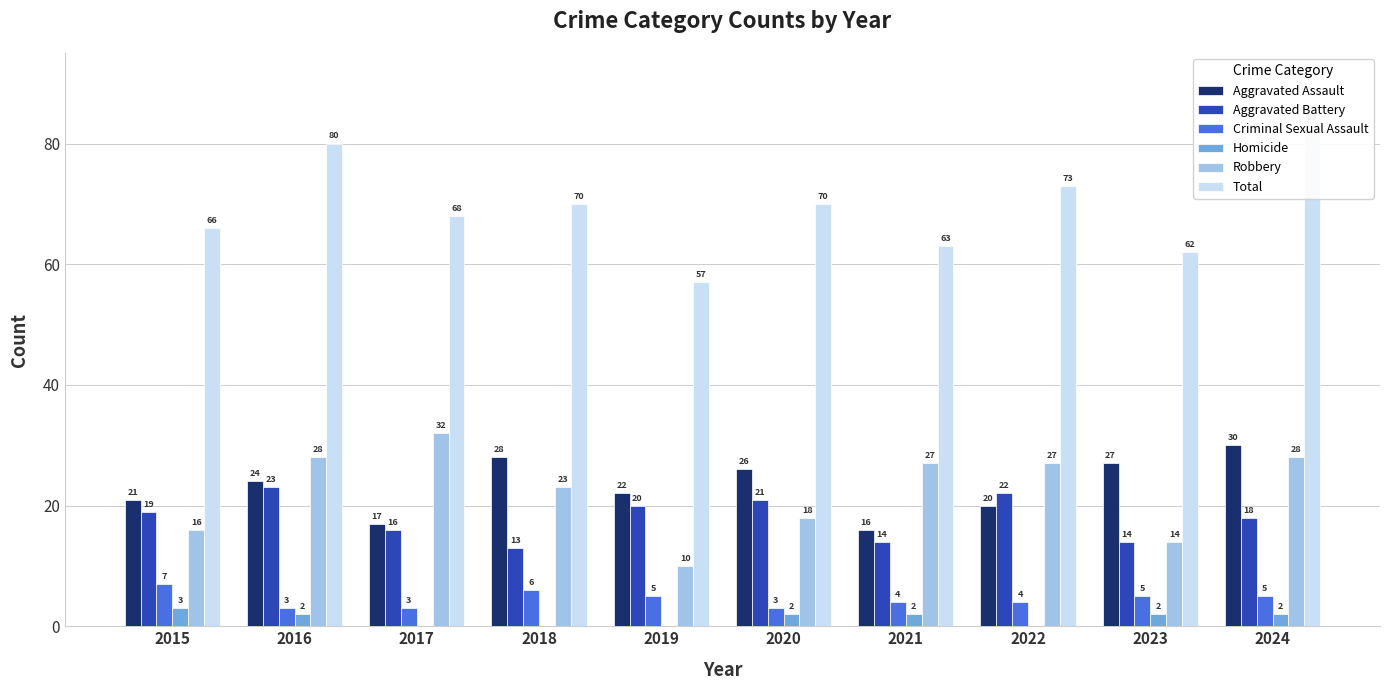

Reading left to right, extract all data points from this chart.

Aggravated Assault: 21	24	17	28	22	26	16	20	27	30
Aggravated Battery: 19	23	16	13	20	21	14	22	14	18
Criminal Sexual Assault: 7	3	3	6	5	3	4	4	5	5
Homicide: 3	2	0	0	0	2	2	0	2	2
Robbery: 16	28	32	23	10	18	27	27	14	28
Total: 66	80	68	70	57	70	63	73	62	83